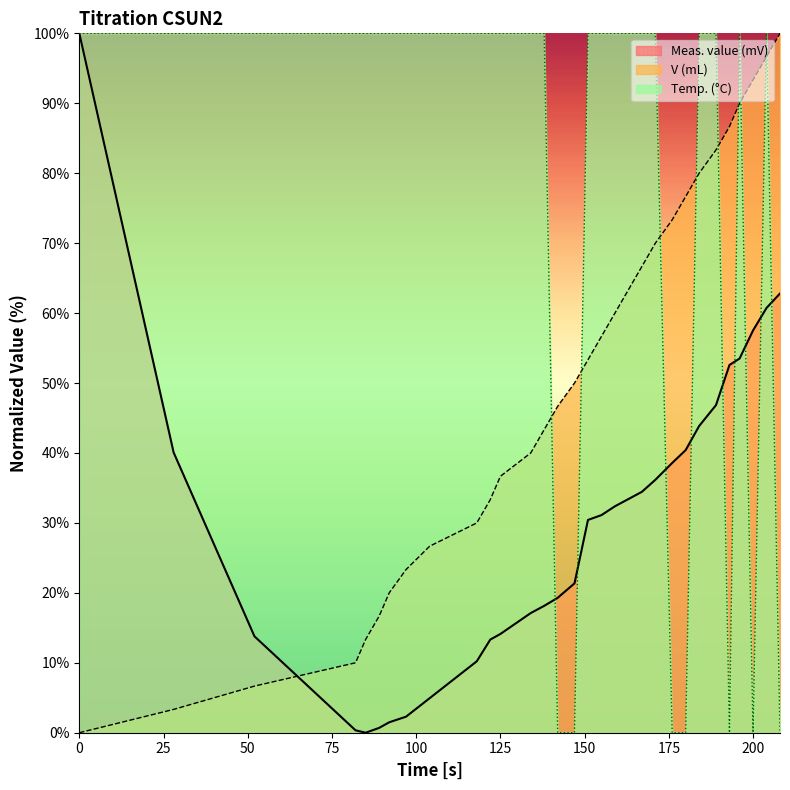

What is the sum of all V (mL) values?

1550.0